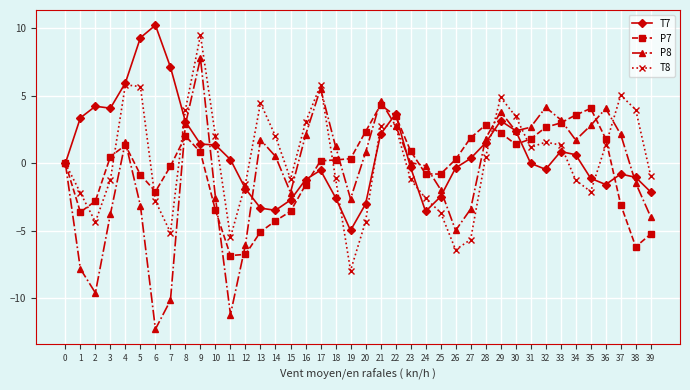

What is the average value of the T7 series?

0.7